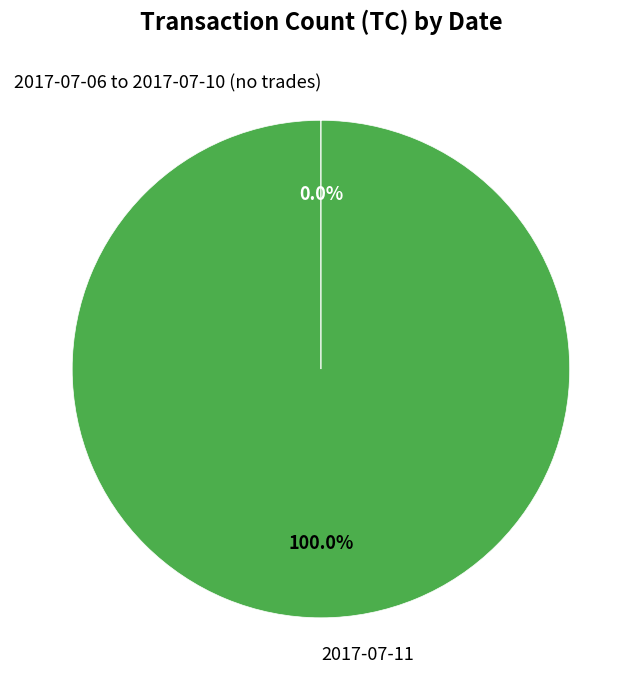

Does 2017-07-11 account for over 50% of the chart?

Yes